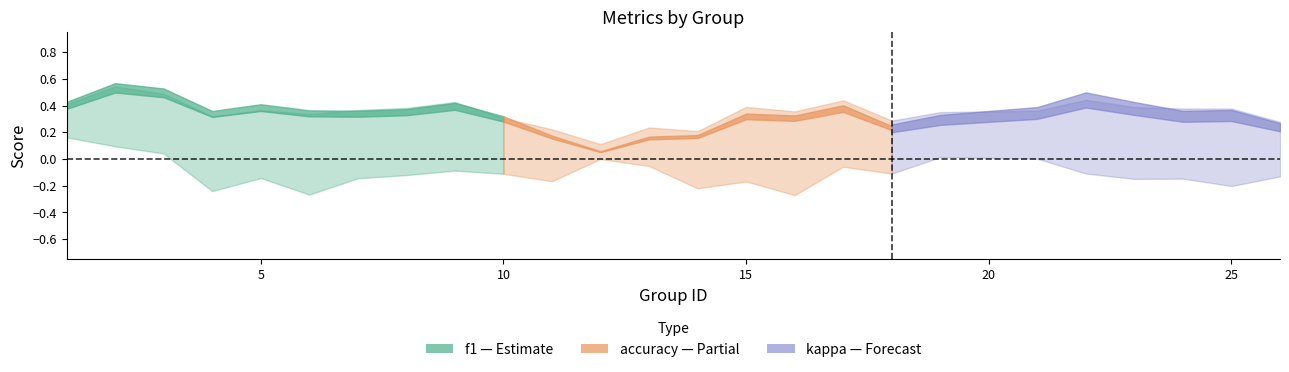

At which category does f1 reach its first local peak?

2